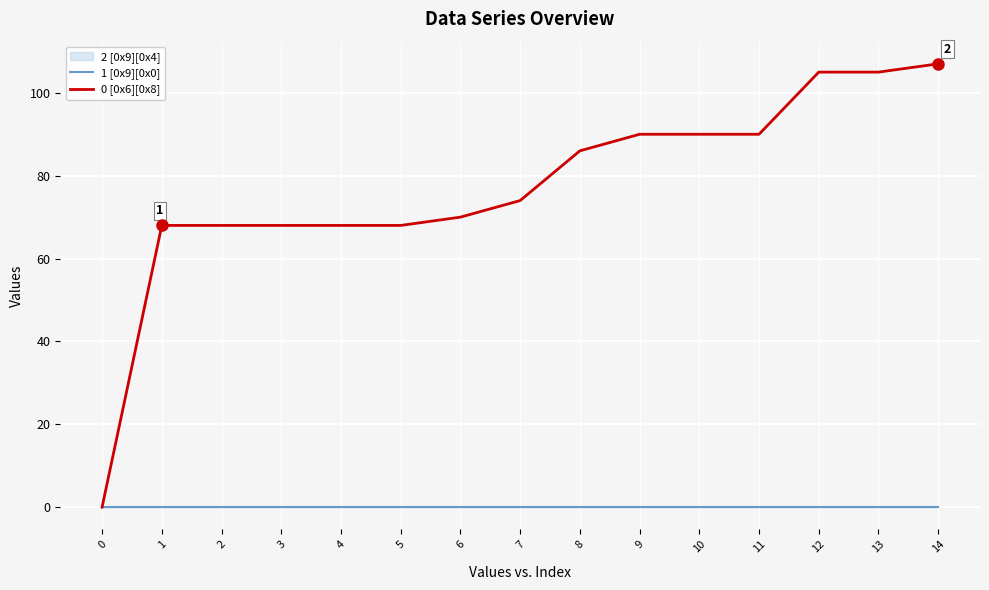

How many series are shown in this chart?

2